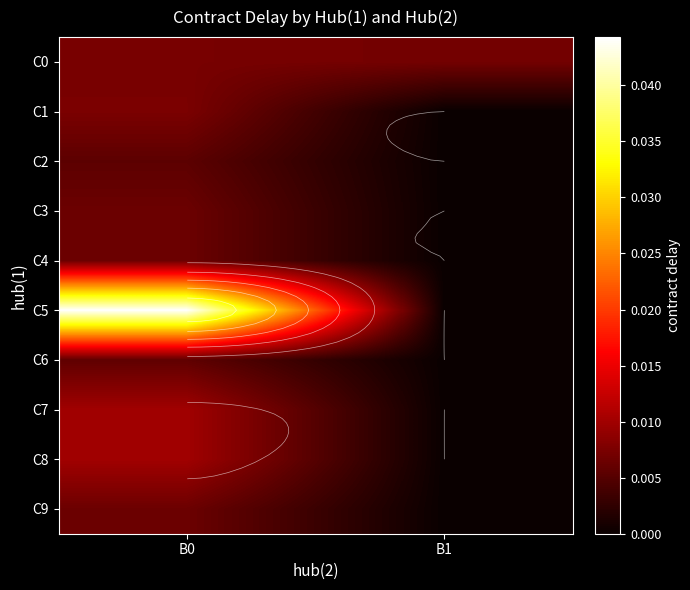

Which series has the largest total across all categories?

C5